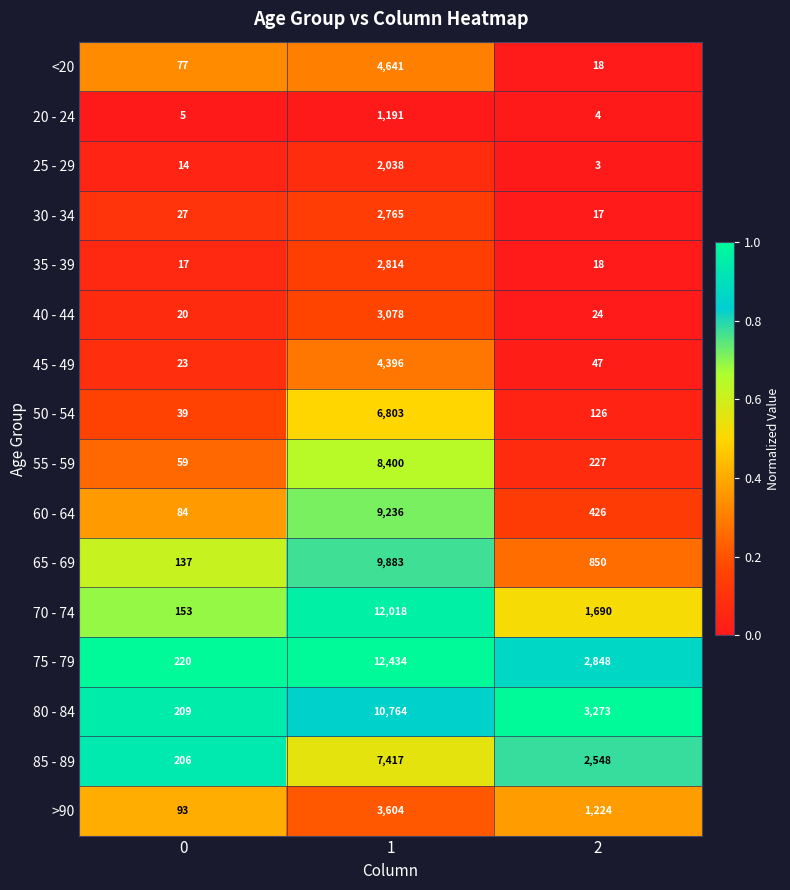

What value does the >90 series have at 0, to the nearest 10?

90